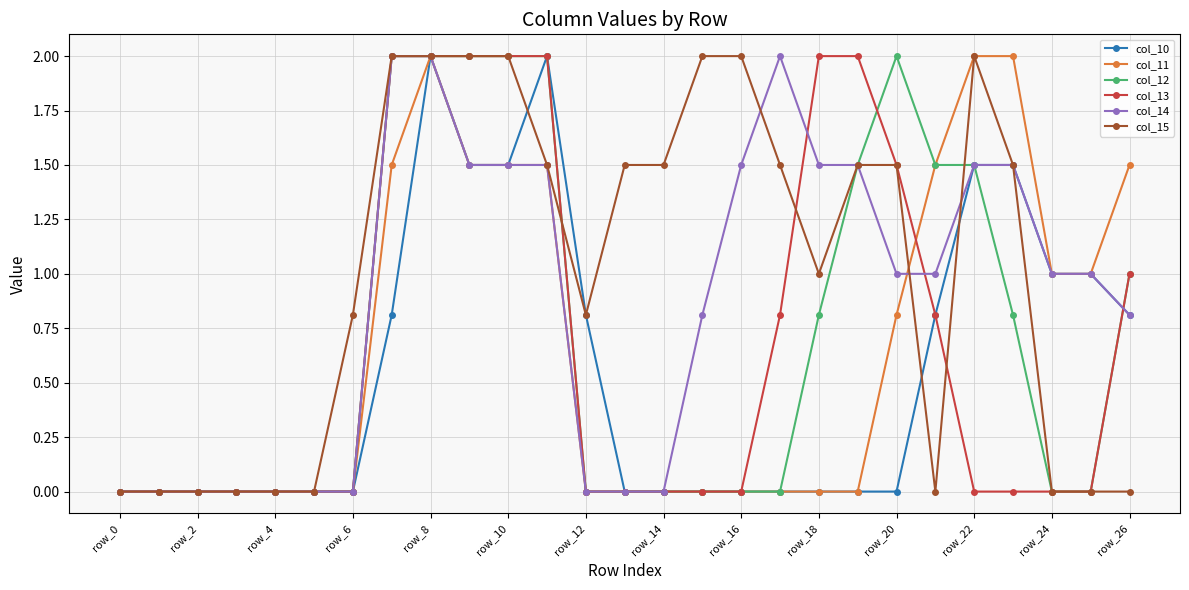

How many series are shown in this chart?

6